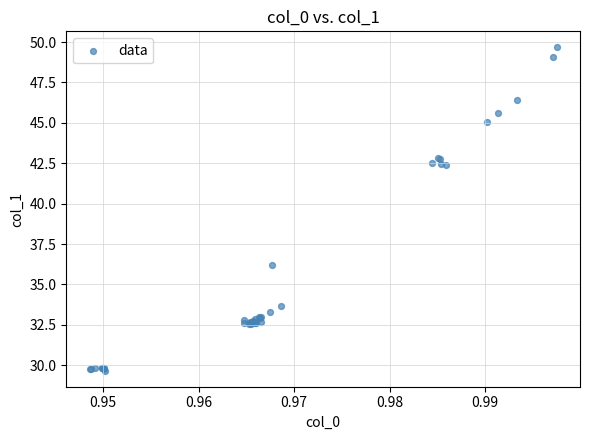

What Y value in the scatter plot is closest to 39?

36.2